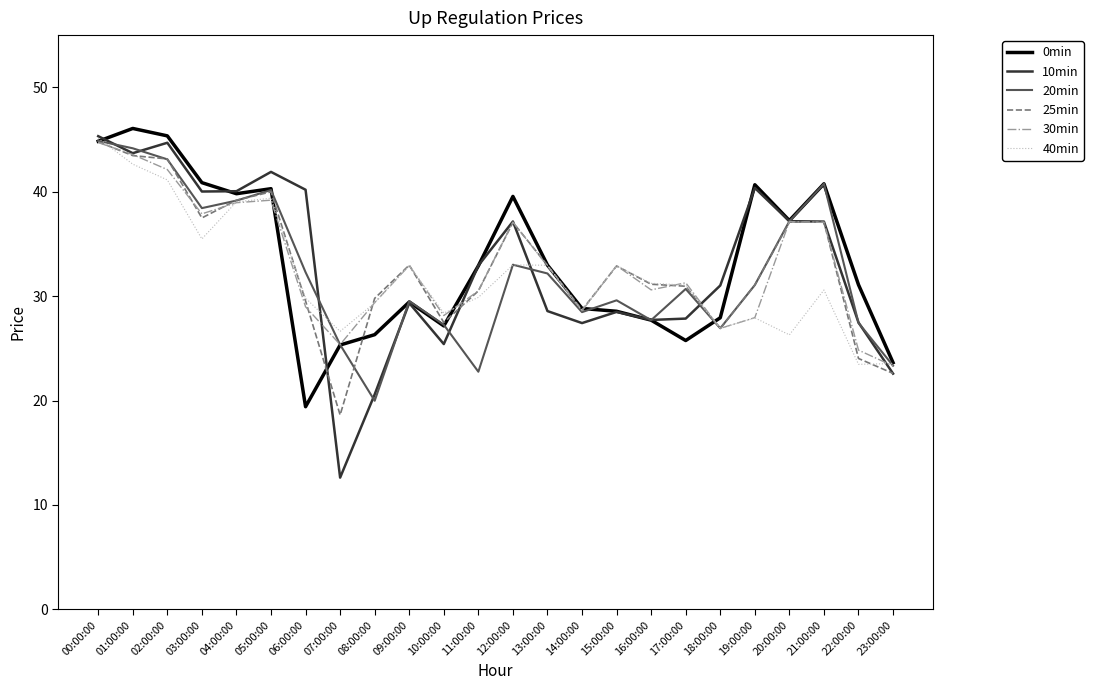

Between 08:00:00 and 12:00:00, which series saw the biggest shift?

10min